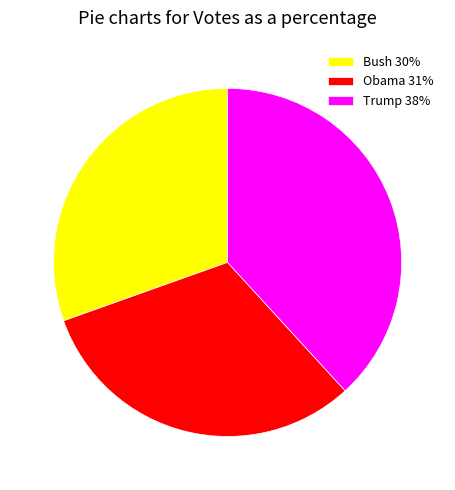

Rank the categories by value from highest to lowest.

Trump, Obama, Bush